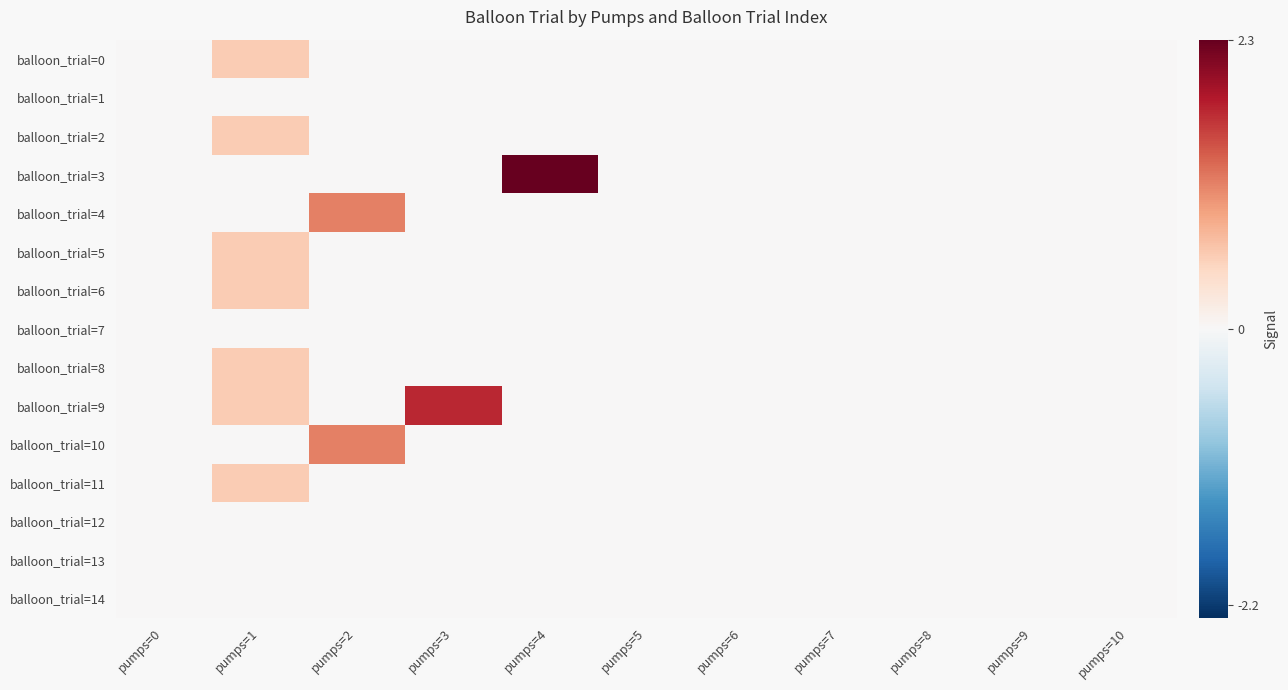

Which series has the largest total across all categories?

balloon_trial=3